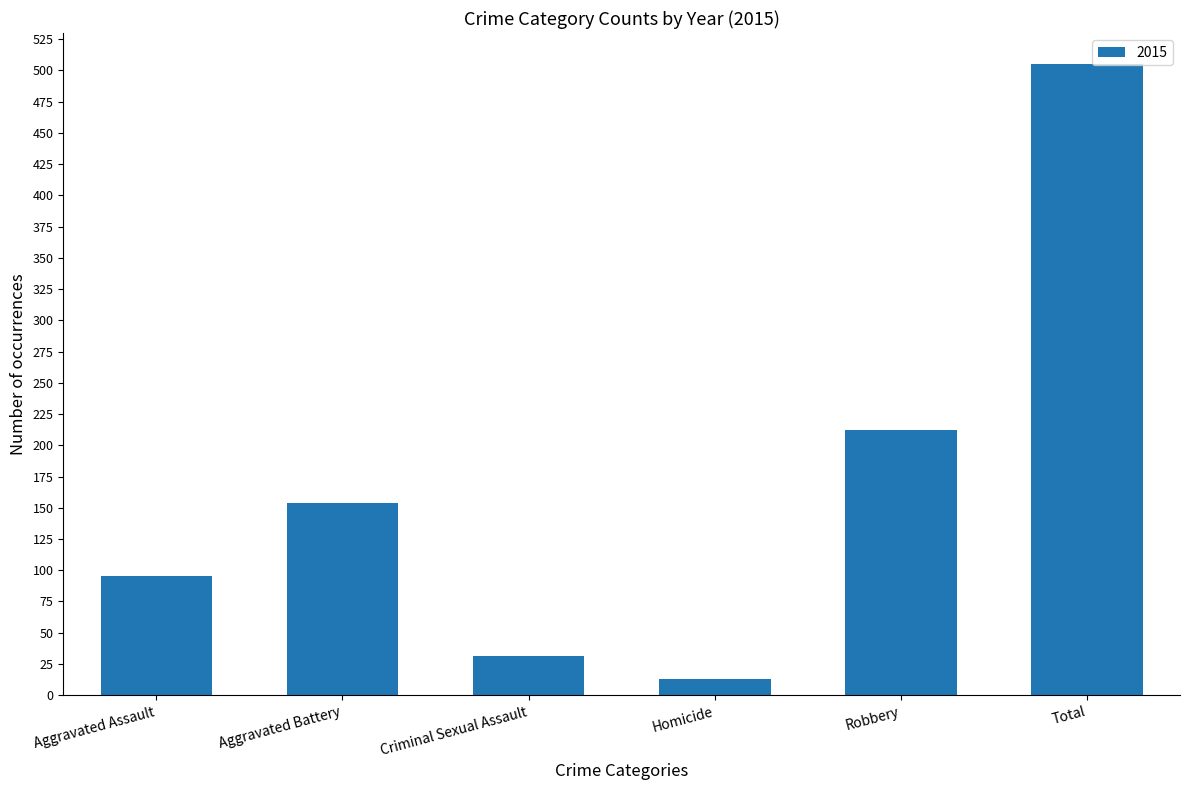

How many data points does each series have?

6